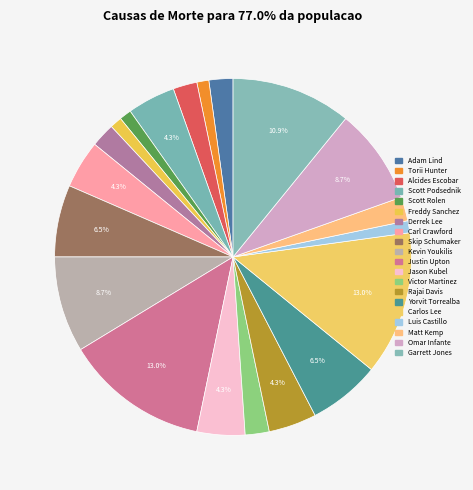

To the nearest percent, what is the combined percentage of Kevin Youkilis and Adam Lind?

11%